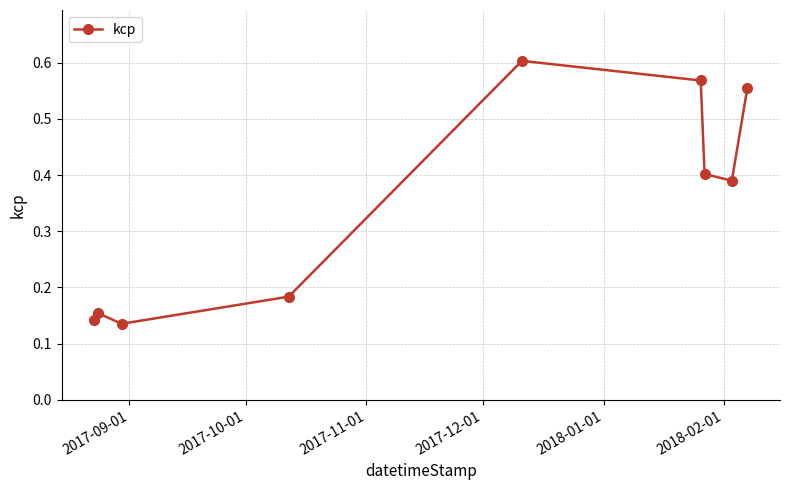

How many points are lower than both their immediate neighbors (excluding endpoints)?

2